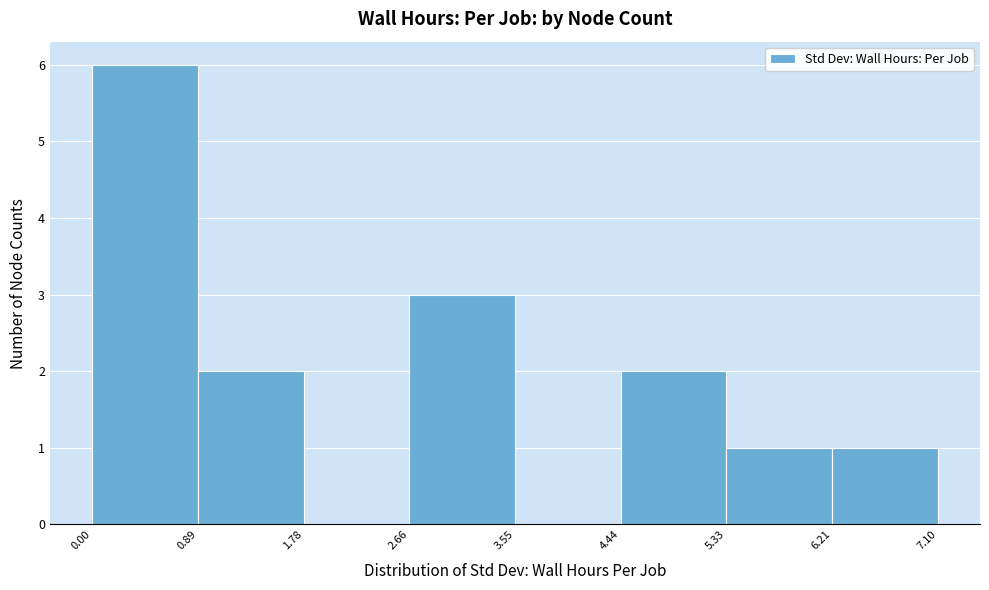

Over which range of the x-axis is the bar tallest?

0.00 to 0.89